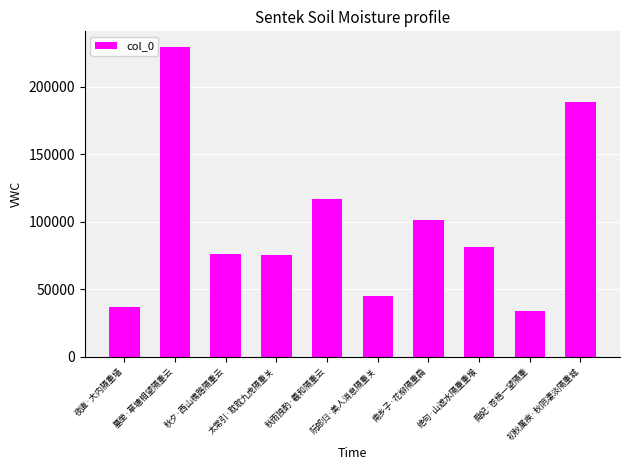

What is the smallest value displayed?

33879